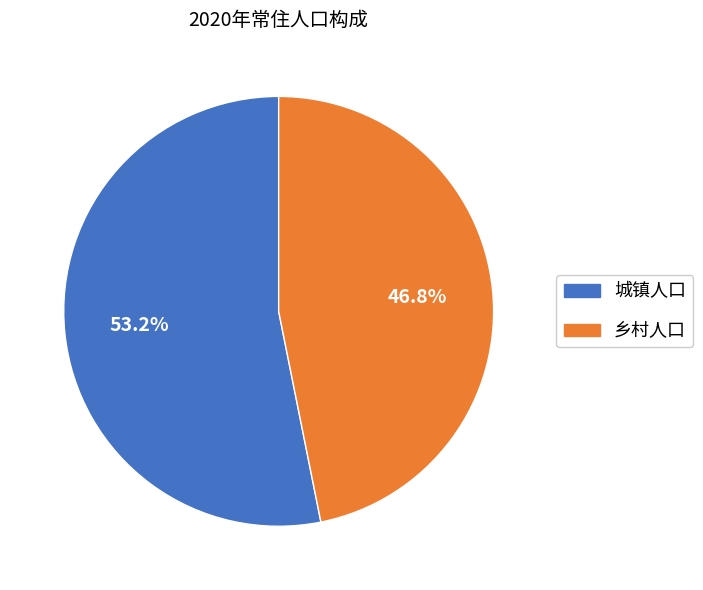

Which has a higher value, 城镇人口 or 乡村人口?

城镇人口